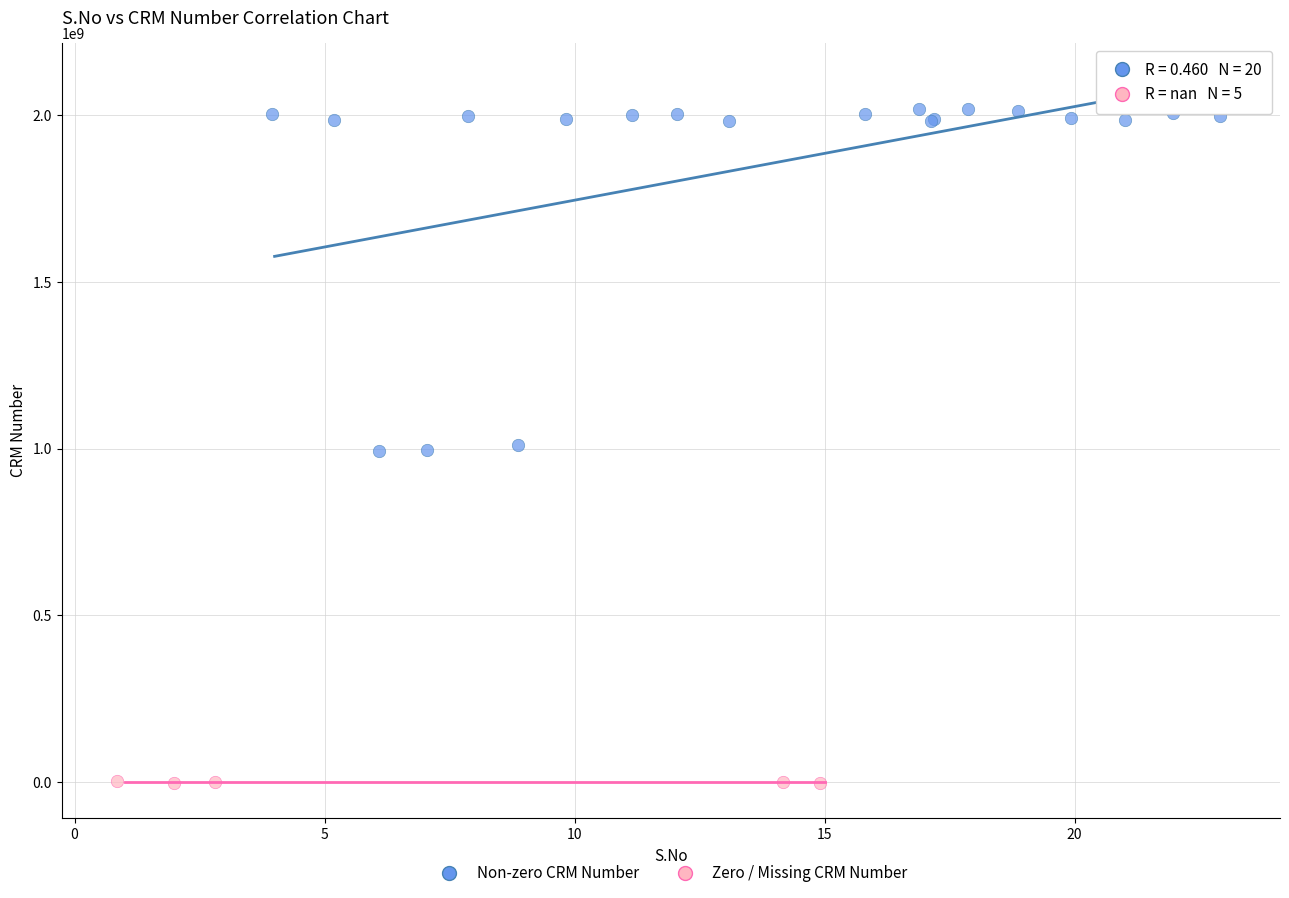

What are all the series names shown in the legend?

Non-zero CRM Number, Zero / Missing CRM Number